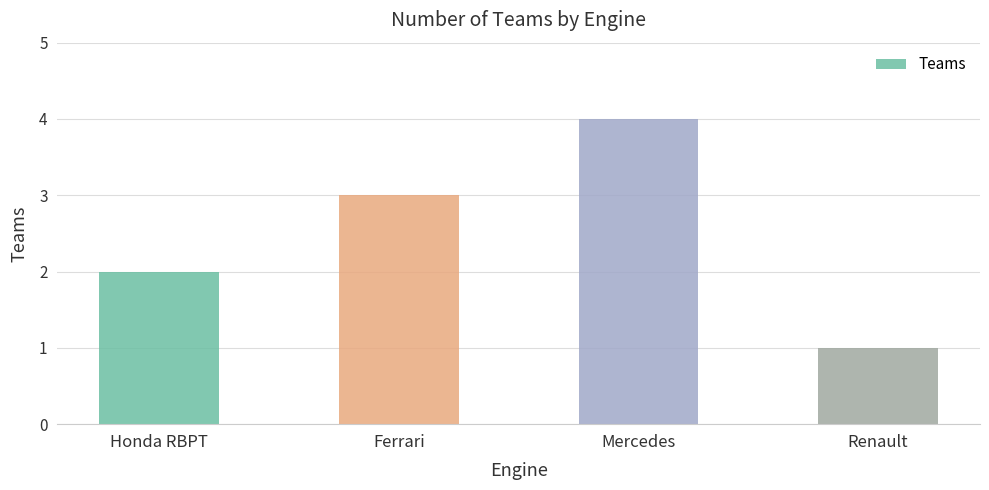

At which category does the chart reach its peak across all series?

Mercedes